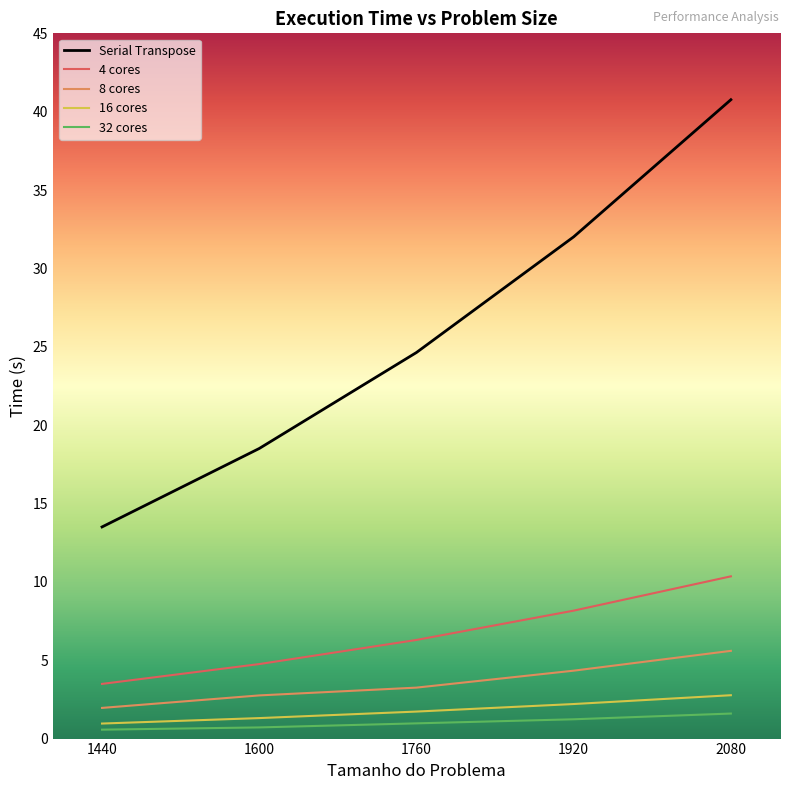

List the labels in order of 4 cores value, smallest first.

1440, 1600, 1760, 1920, 2080